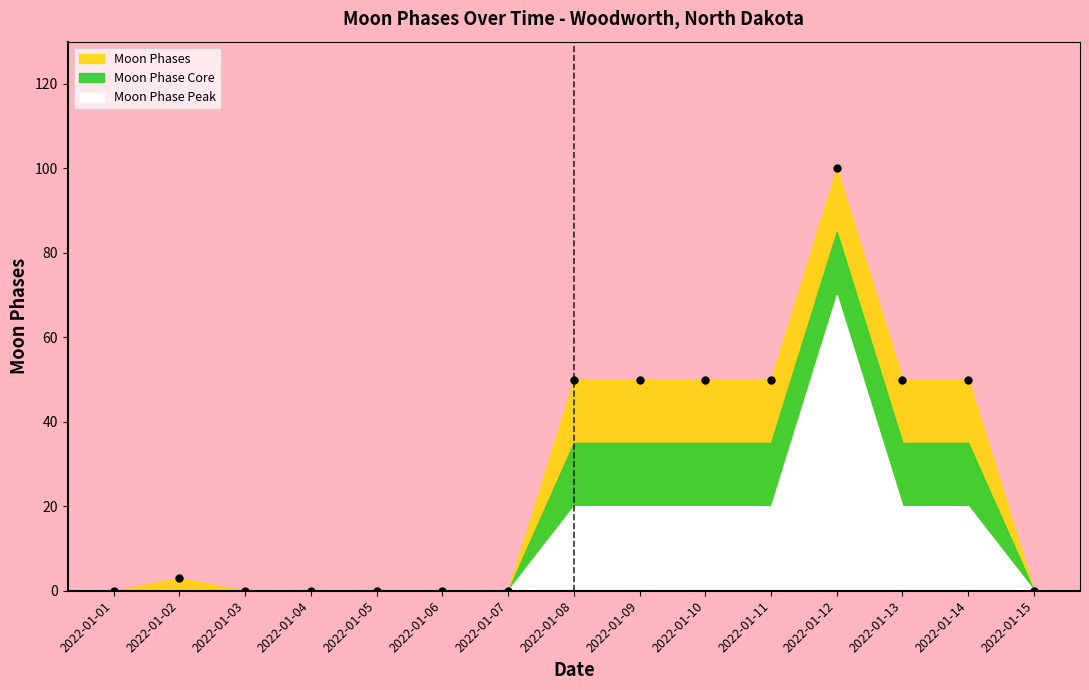

Which category has the highest value in the Moon Phases series?

2022-01-12